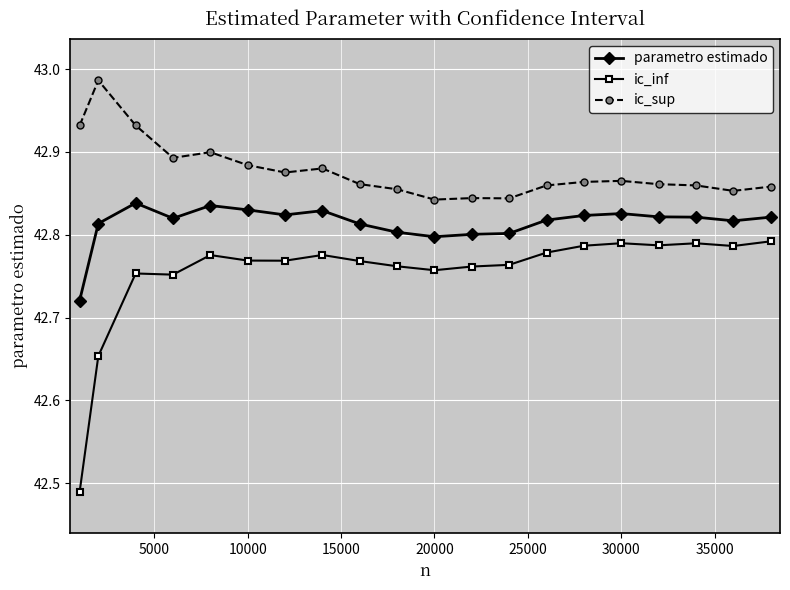

At how many categories does at least one series exceed 42?

20